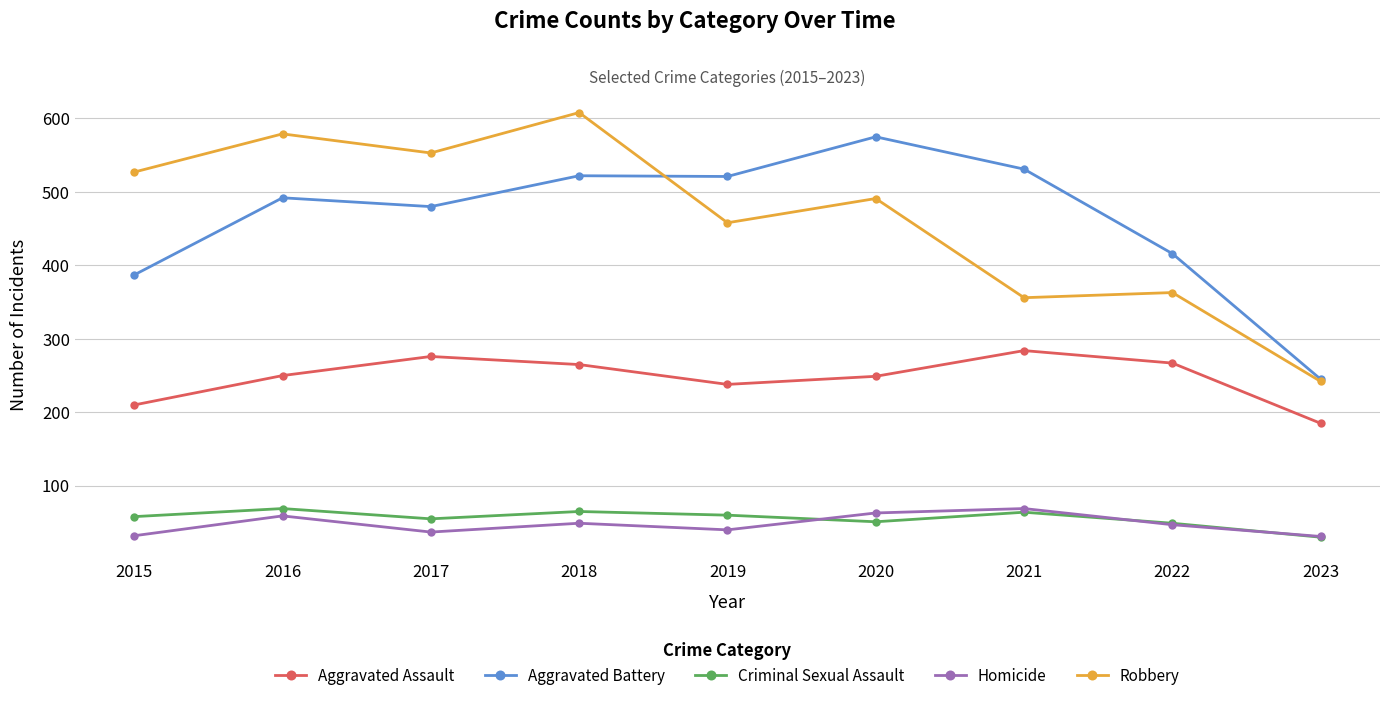

True or false: Aggravated Assault has more than 2 interior local peaks.

False